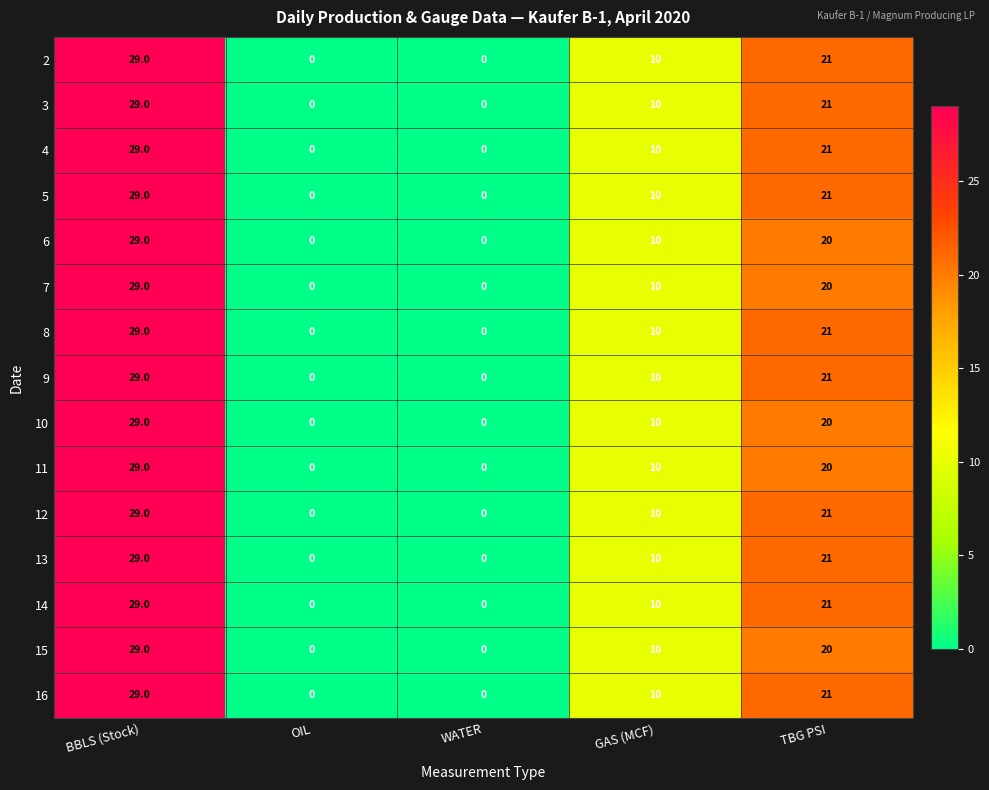

What is the difference between the 4 values at WATER and TBG PSI?

21